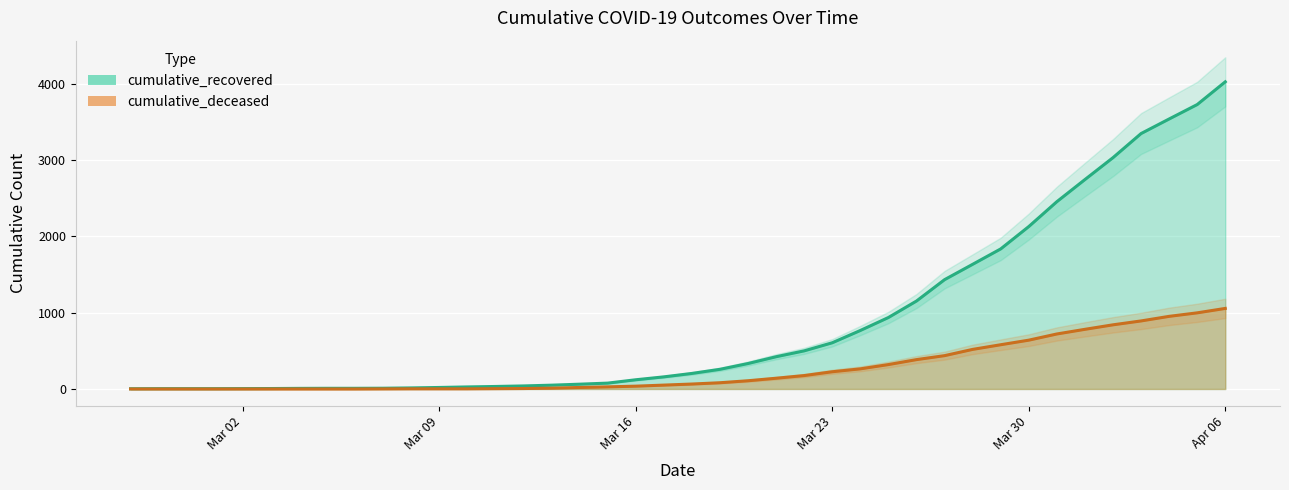

What is the average value of the cumulative_recovered series?

894